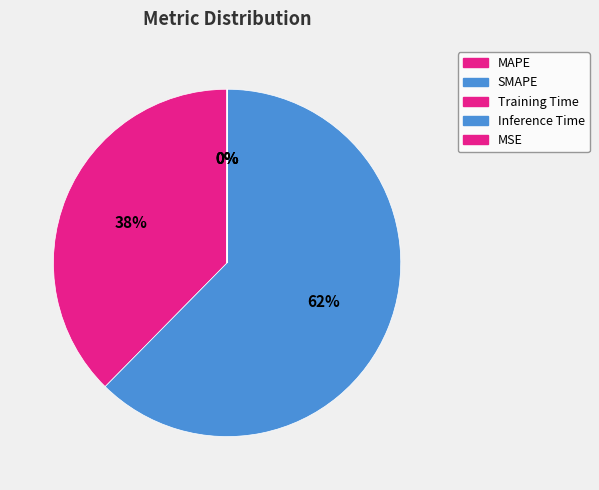

Which slice is the largest?

SMAPE